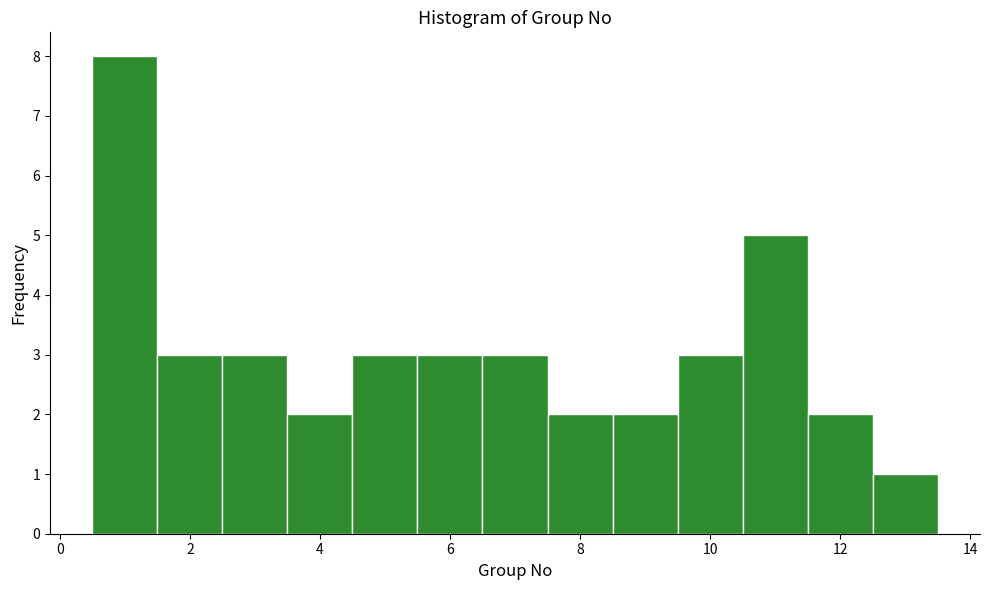

Reading left to right, transcribe this chart: for each bar, give the range it covers on the x-axis and its height. Neither the bar edges nor the heights are printed on the chart, so give them approximately, as read against the axes.

0.5 to 1.5: 8
1.5 to 2.5: 3
2.5 to 3.5: 3
3.5 to 4.5: 2
4.5 to 5.5: 3
5.5 to 6.5: 3
6.5 to 7.5: 3
7.5 to 8.5: 2
8.5 to 9.5: 2
9.5 to 10.5: 3
10.5 to 11.5: 5
11.5 to 12.5: 2
12.5 to 13.5: 1